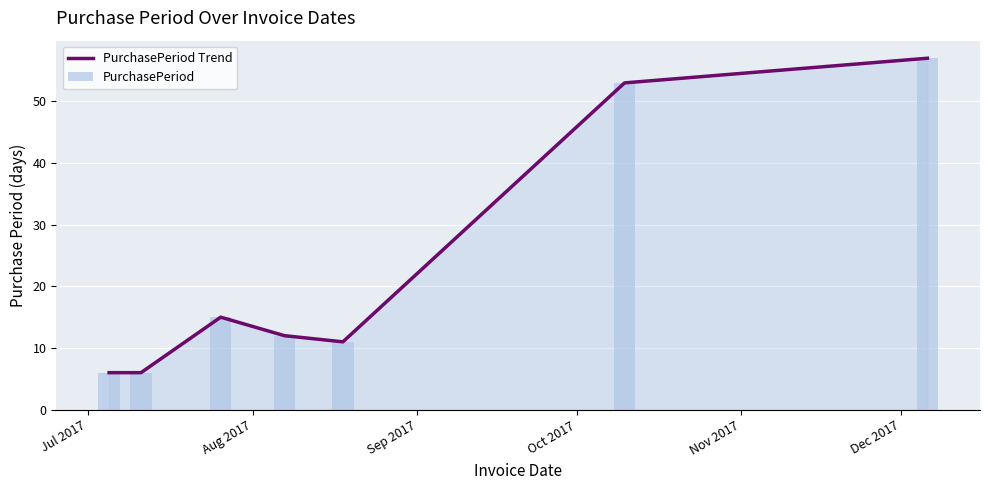

What is the lowest value of the PurchasePeriod Trend series?

6